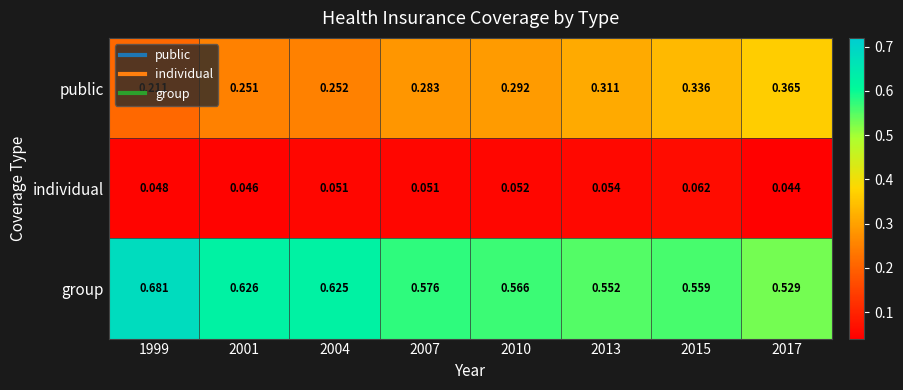

Between 2015 and 2017, which series saw the biggest shift?

group